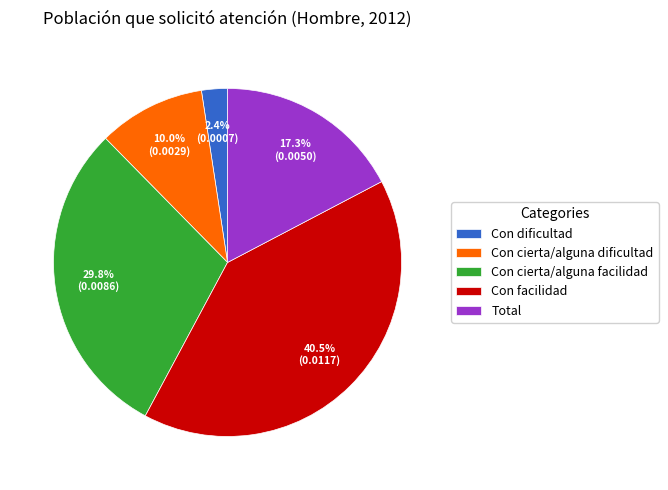

What is the largest slice in the pie chart?

Con facilidad